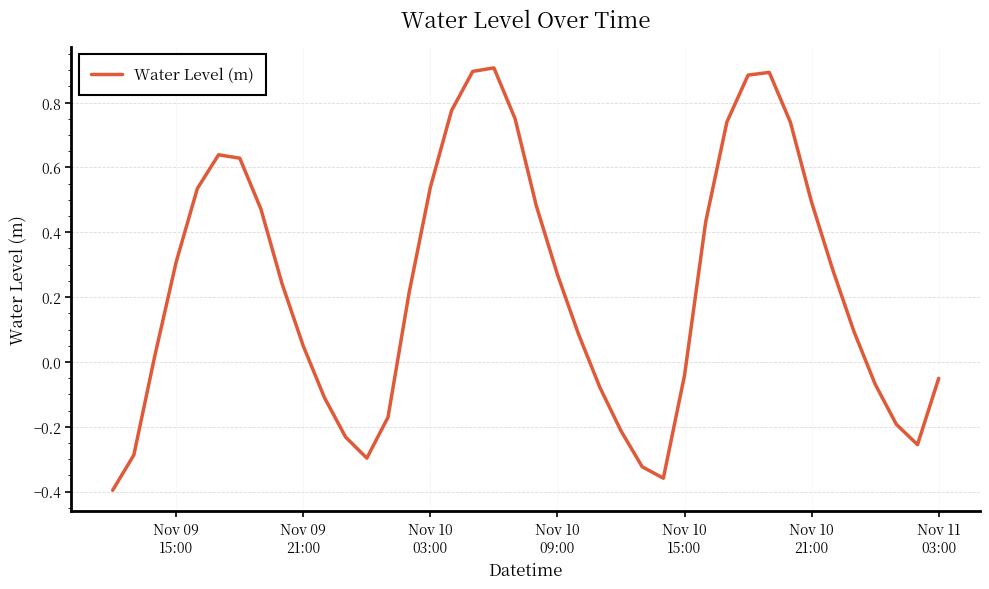

Reading right to left, extract all data points from this chart.

-0.1	-0.3	-0.2	-0.1	0.1	0.3	0.5	0.7	0.9	0.9	0.7	0.4	-0.0	-0.4	-0.3	-0.2	-0.1	0.1	0.3	0.5	0.8	0.9	0.9	0.8	0.5	0.2	-0.2	-0.3	-0.2	-0.1	0.0	0.2	0.5	0.6	0.6	0.5	0.3	0.0	-0.3	-0.4